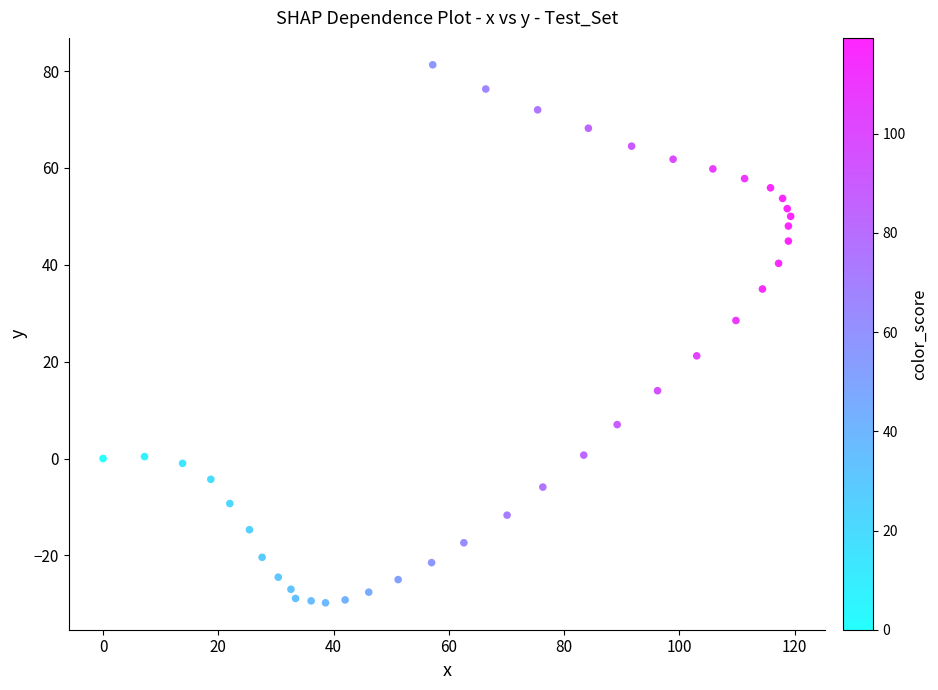

What is the range of X values (max minus min)?

119.3